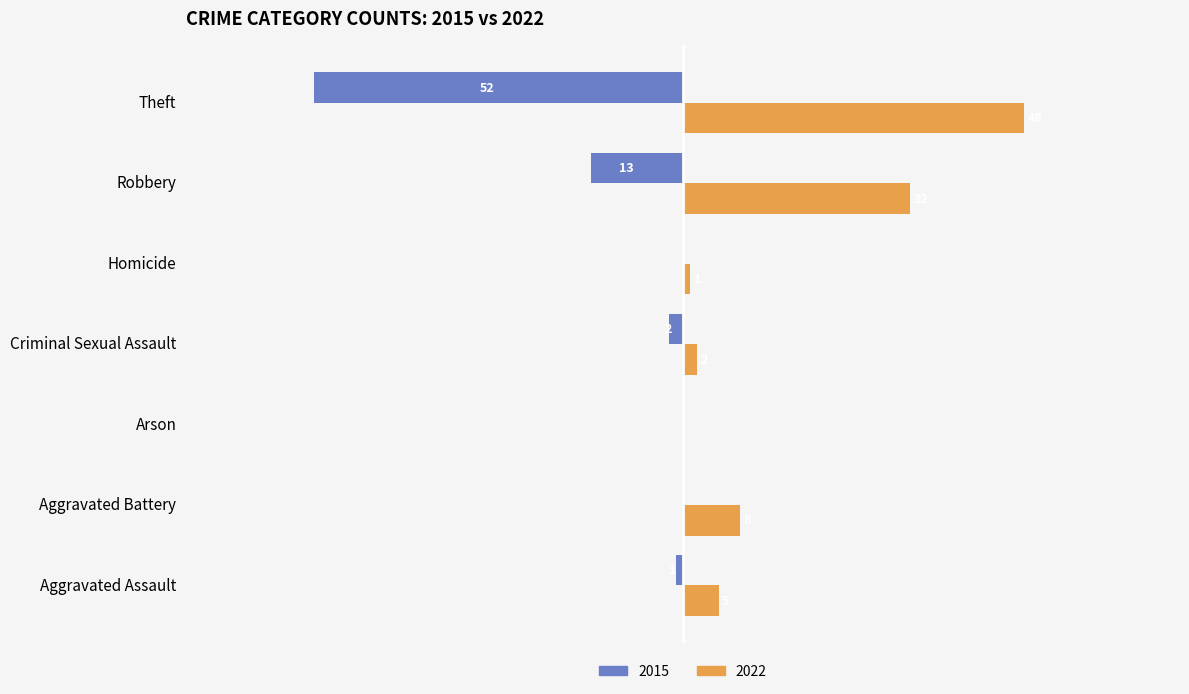

Is the value of 2022 at Robbery greater than the value of 2015 at Theft?

Yes